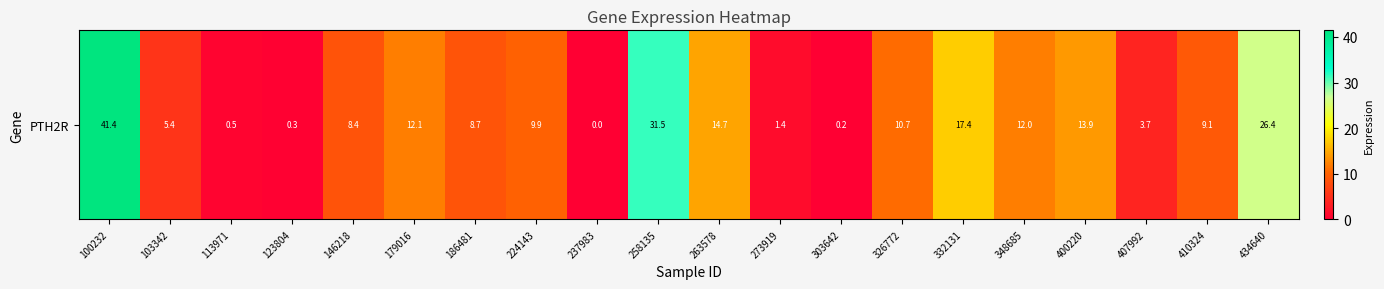

Where is the data nearest to the value 20?

332131